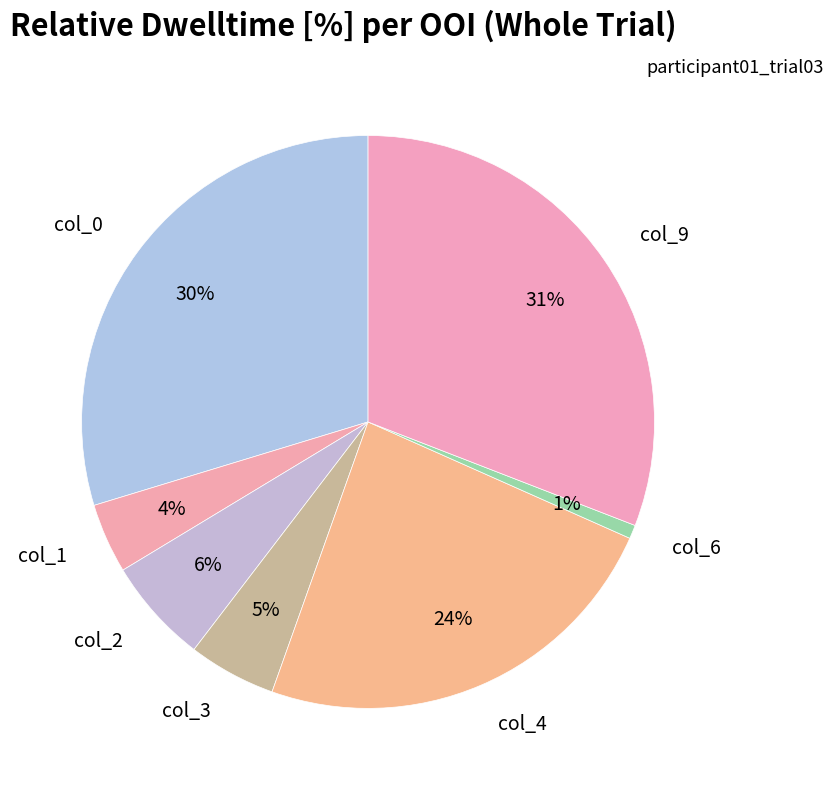

How many segments does this pie chart have?

7